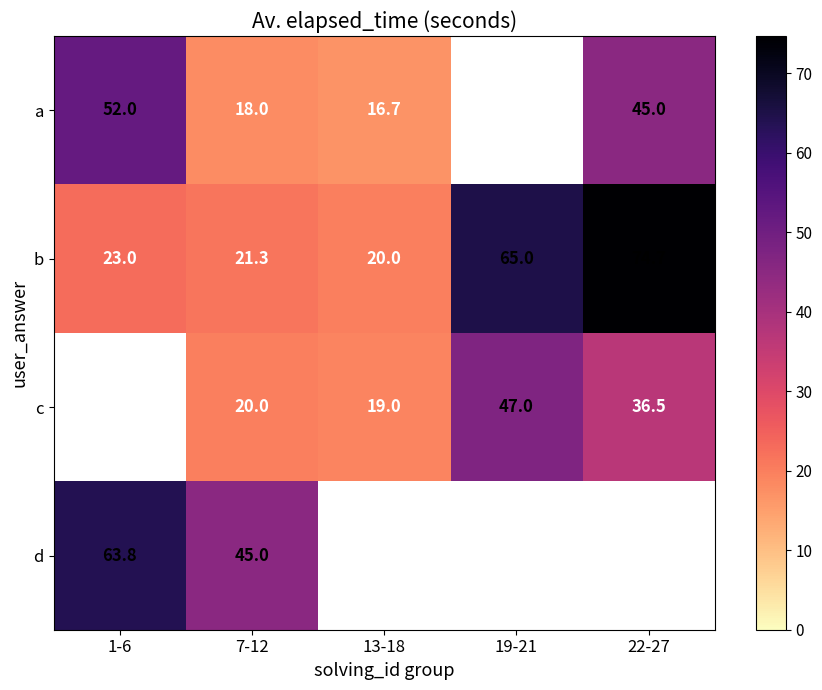

Is the value of d at 7-12 greater than the value of a at 7-12?

Yes